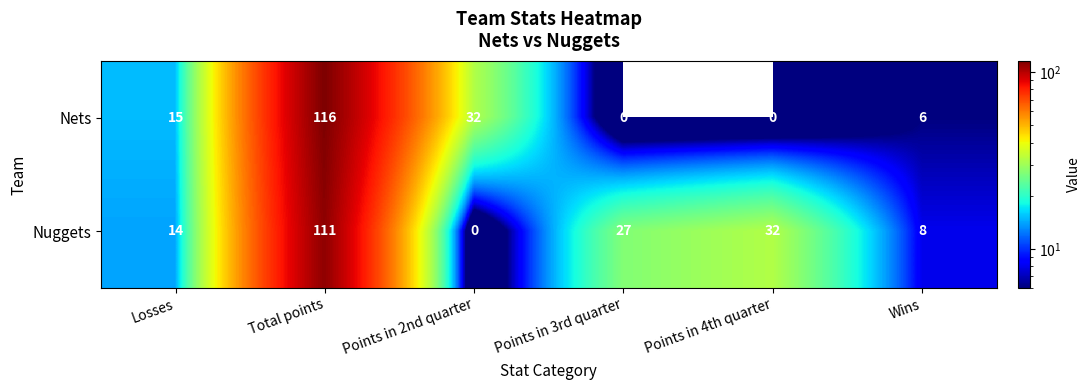

How many positive values does the Nuggets series have?

5